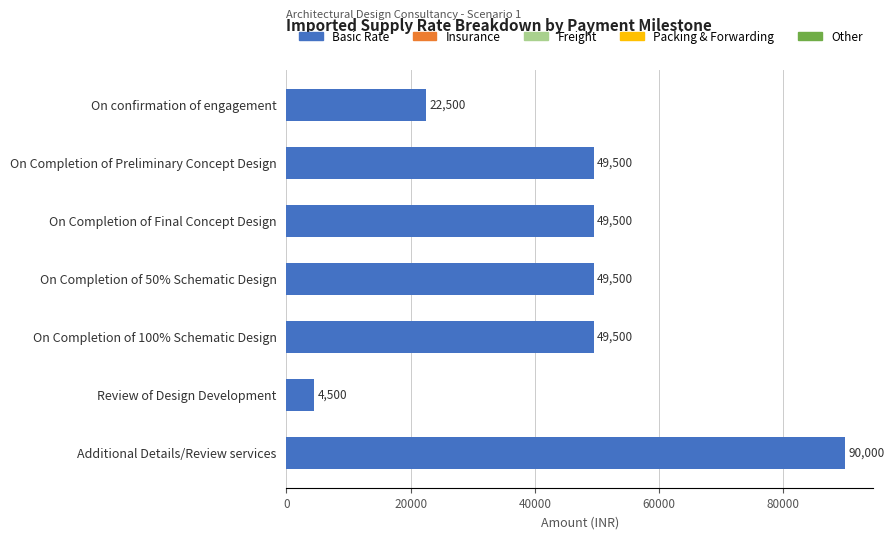

What value does the data have at On Completion of Final Concept Design, to the nearest 50?

49500